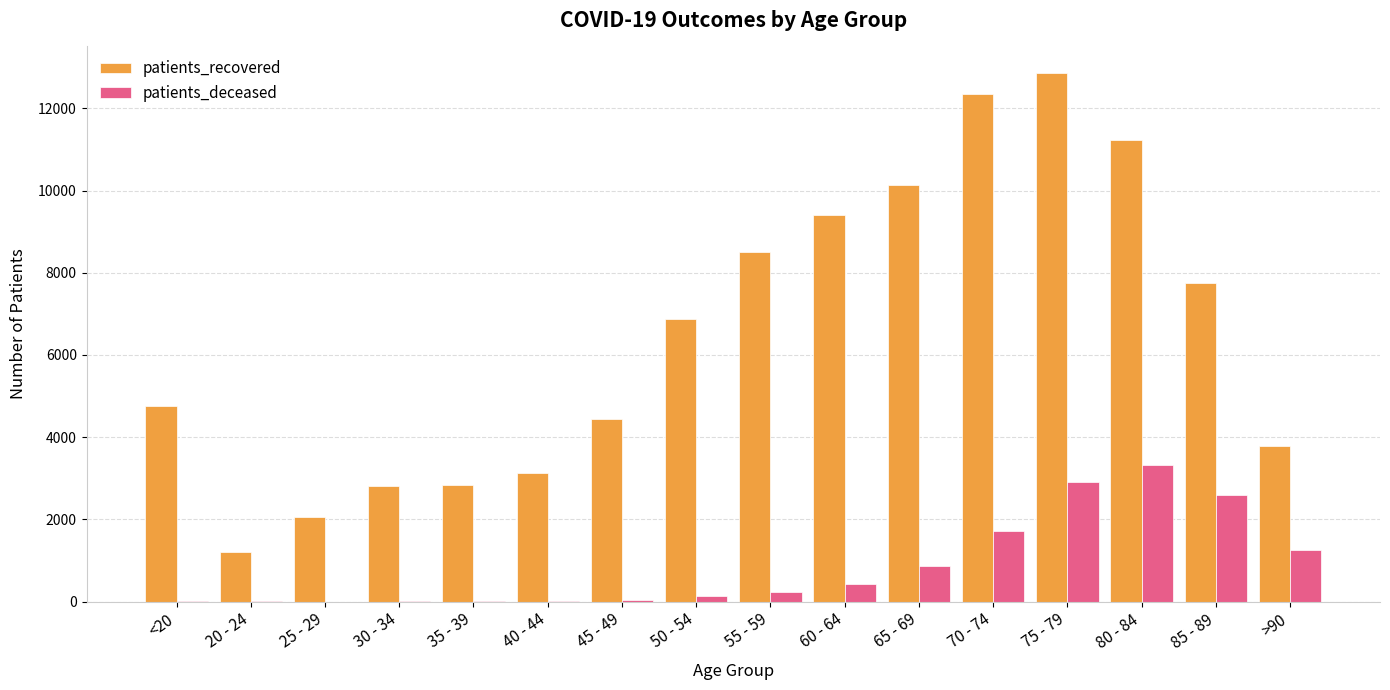

What is the maximum value shown in the chart?

12861